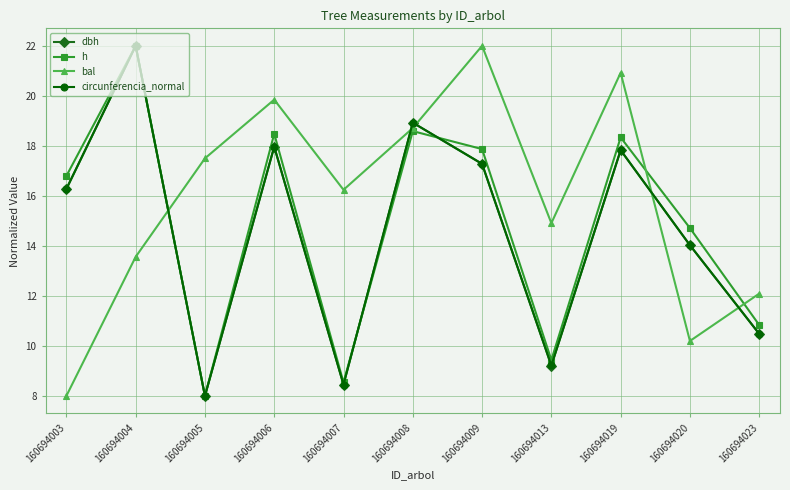

What is the value of the bal point at the 5th from the left?

16.2